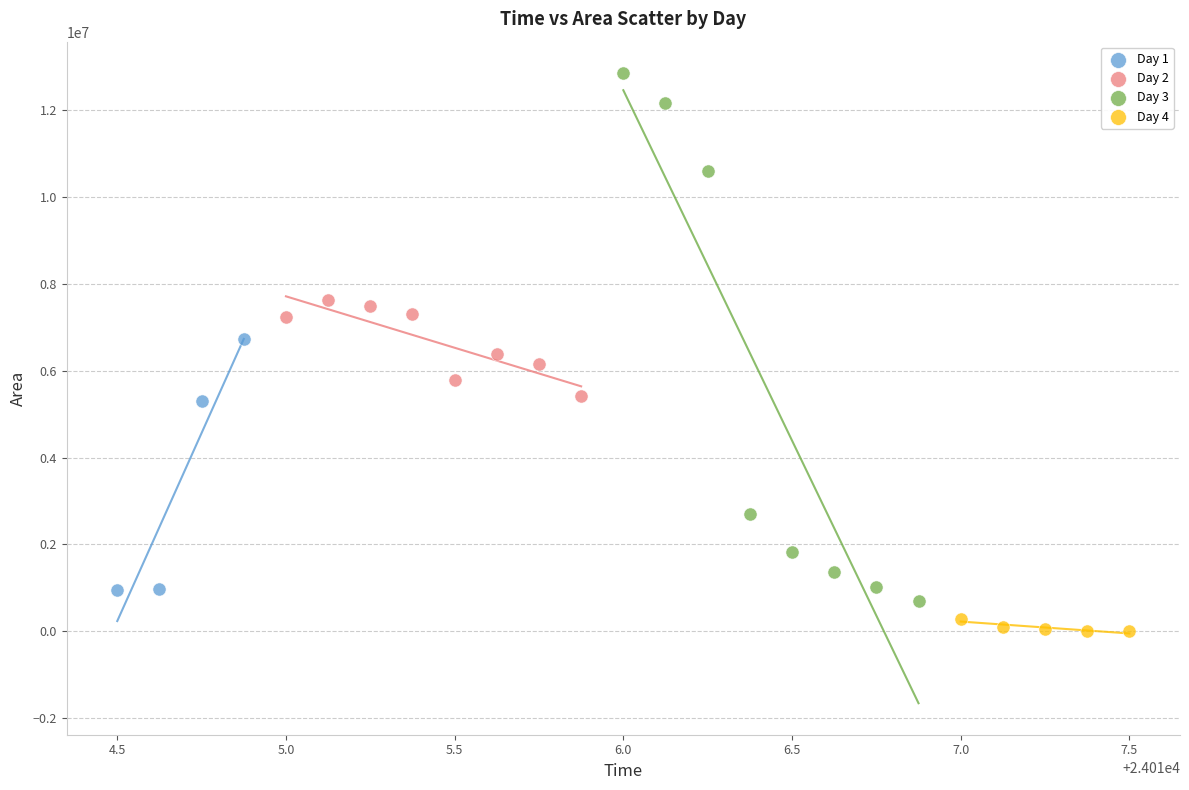

Which series contains the highest Y value?

Day 3